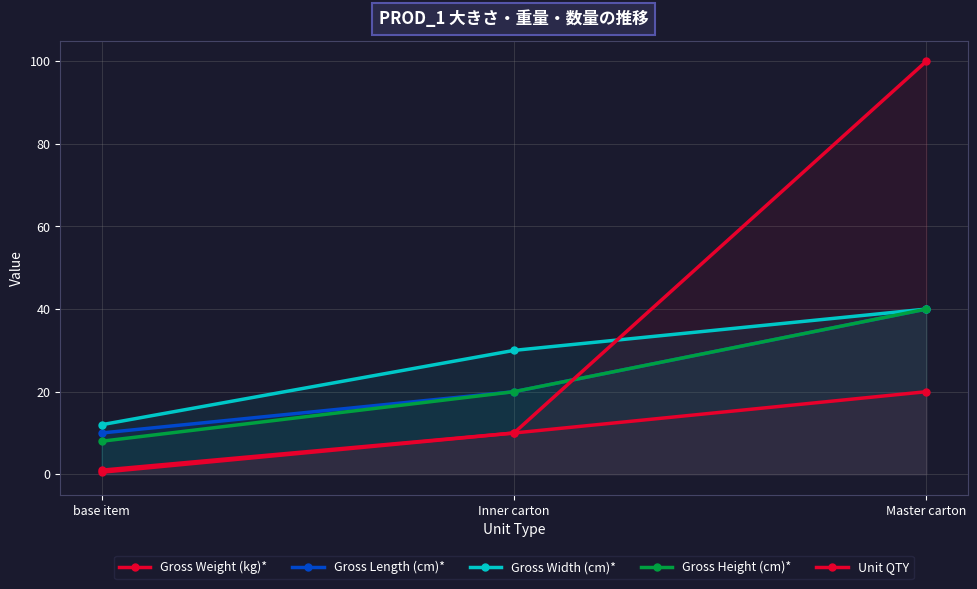

Does the chart have visible grid lines?

Yes